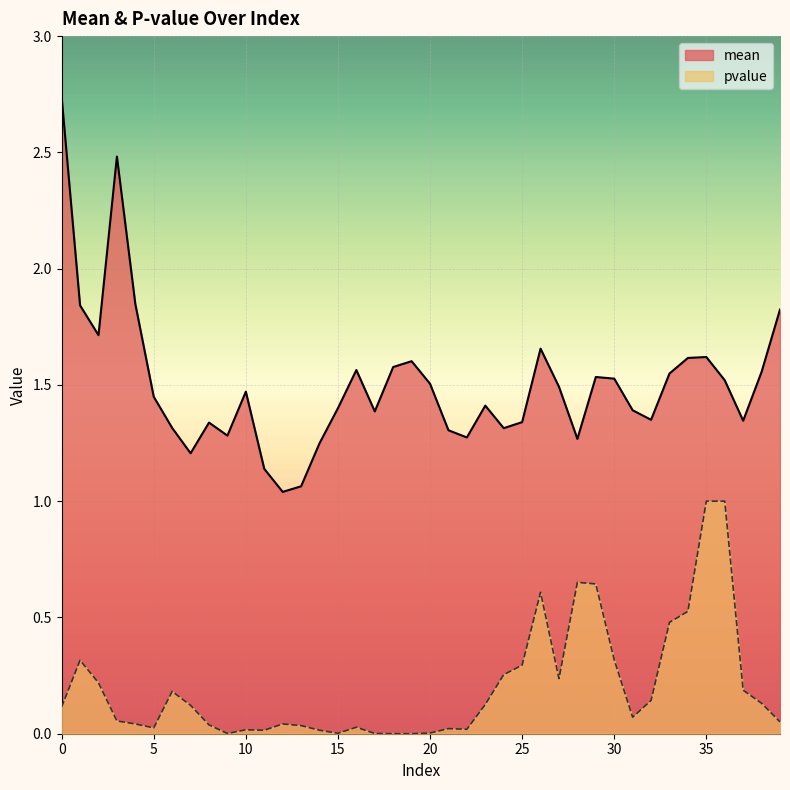

Read the mean value at 17.

1.4